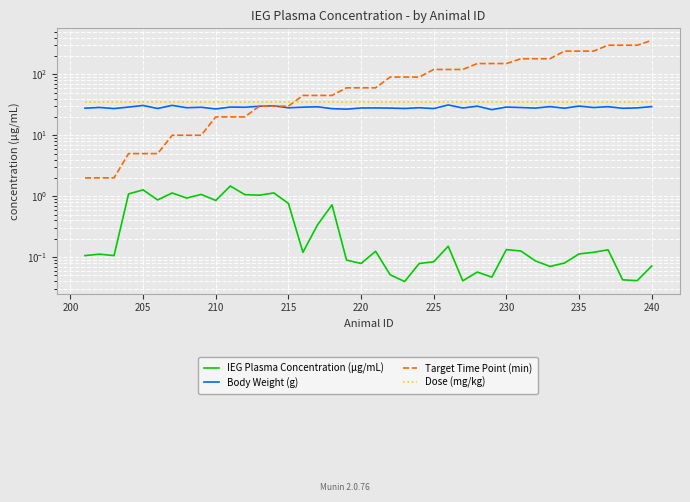

True or false: Dose (mg/kg) has a value of 59.9 at 215.

False